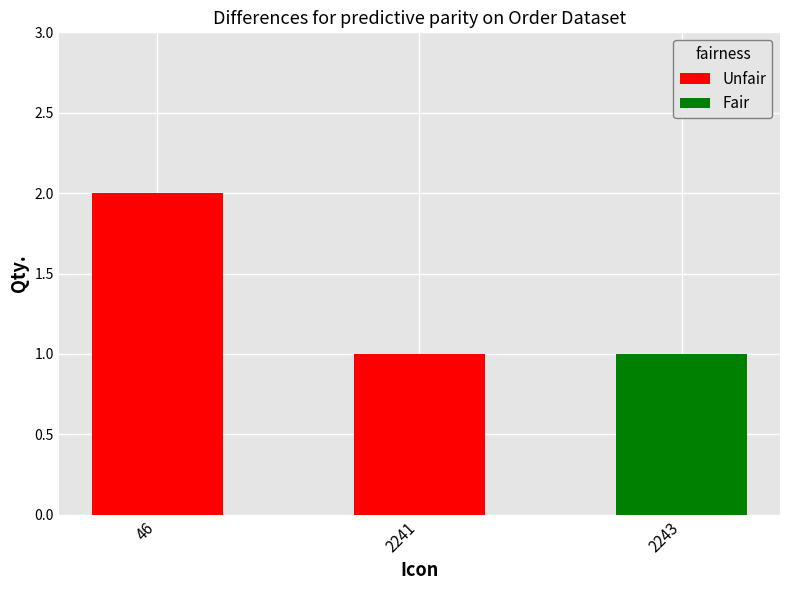

How many bars are there in total?

3